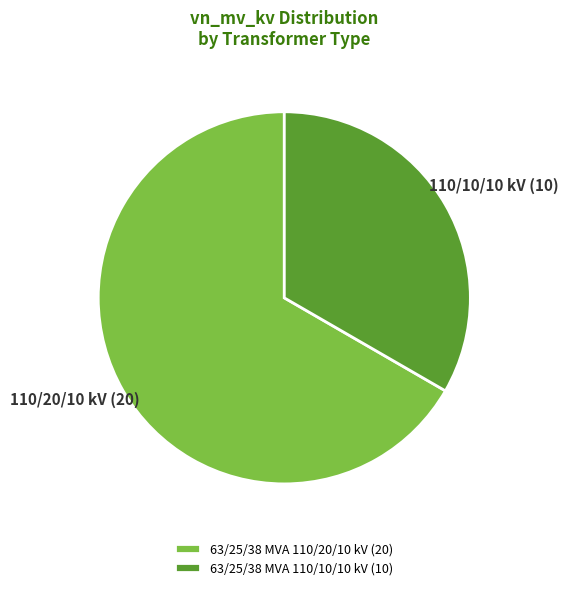

Which slice is the largest?

63/25/38 MVA 110/20/10 kV